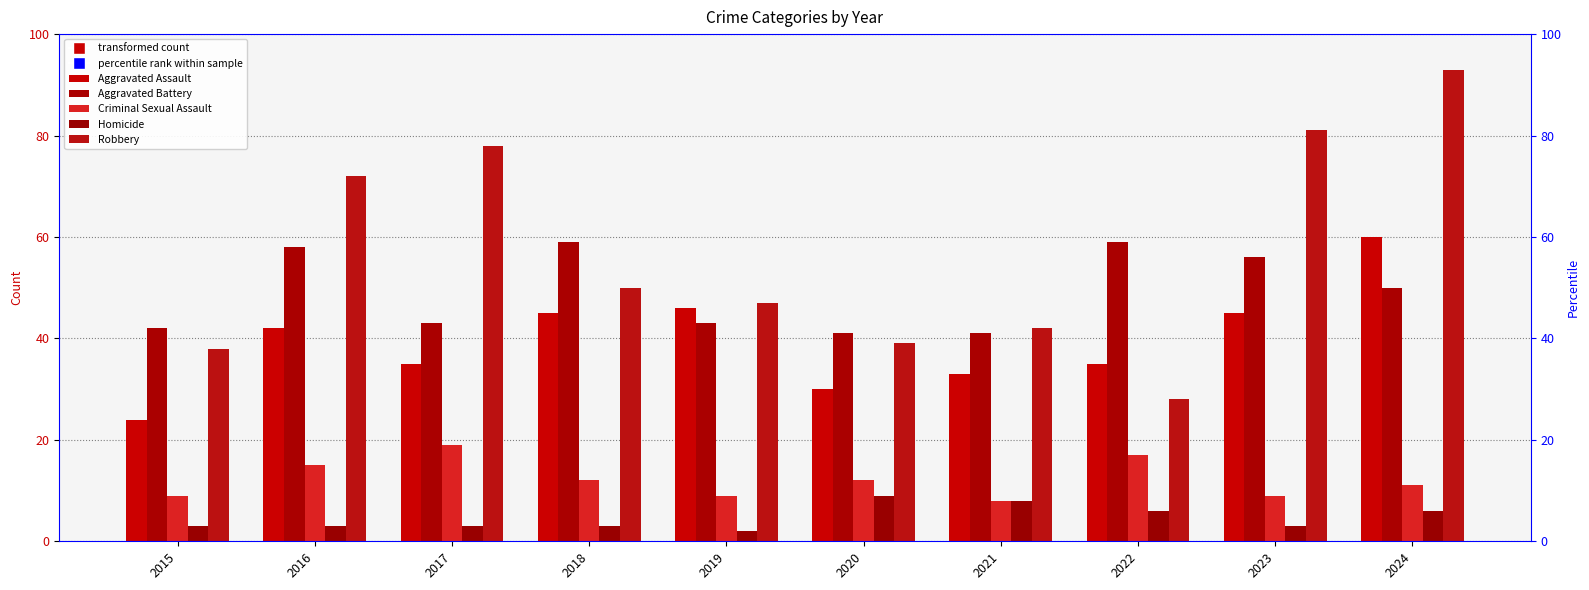

Which series has the widest spread of values?

Robbery